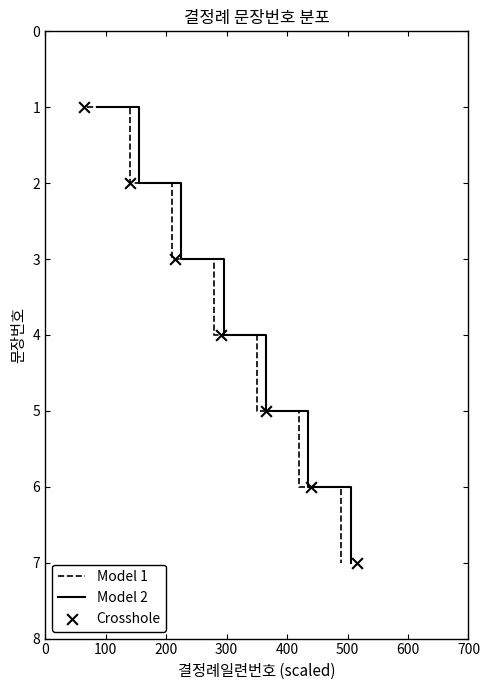

Which series contains the highest Y value?

Model 1